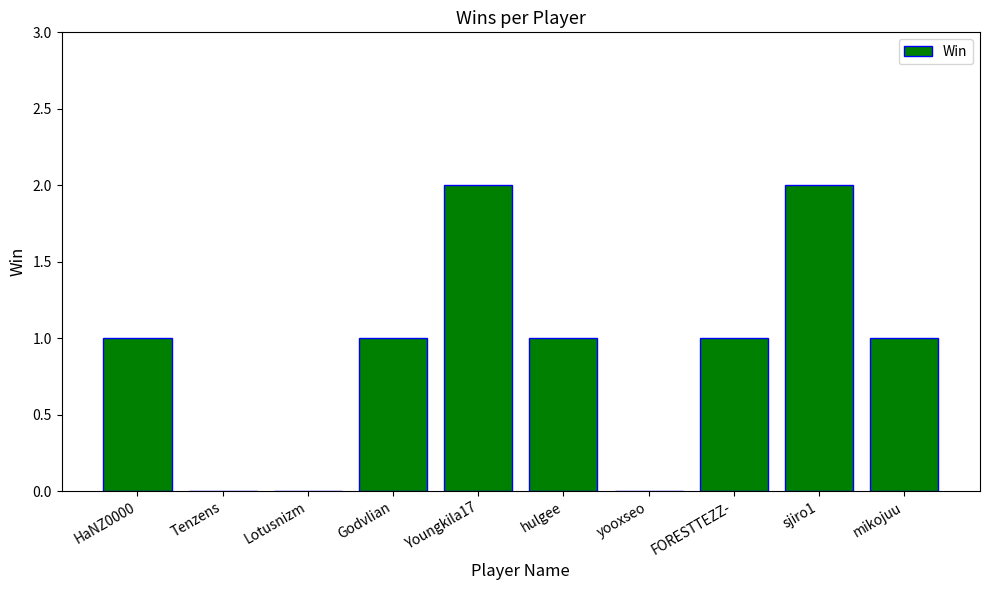

What is the change in value from Tenzens to hulgee?

+1